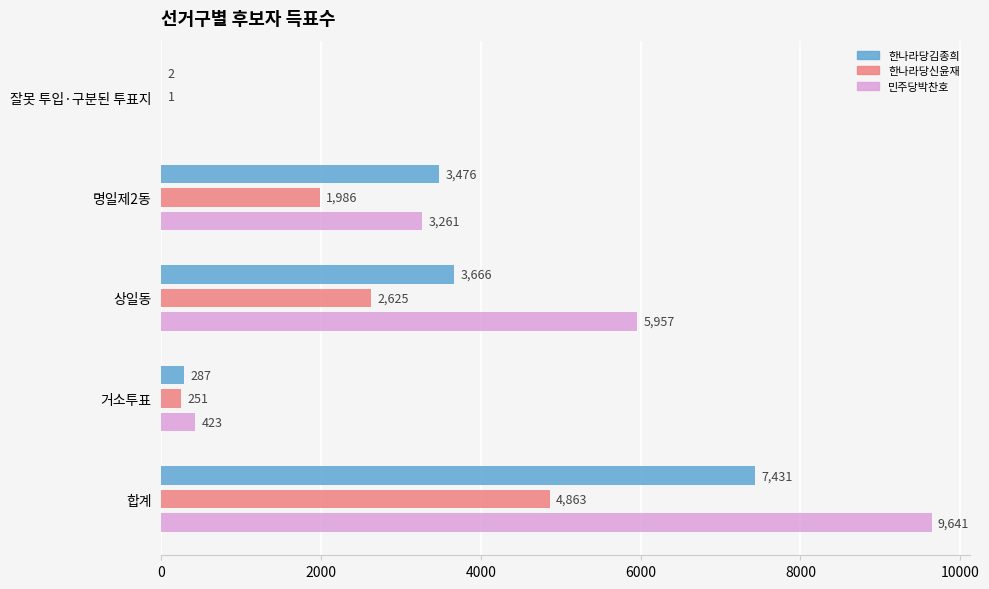

What is the maximum value shown in the chart?

9641